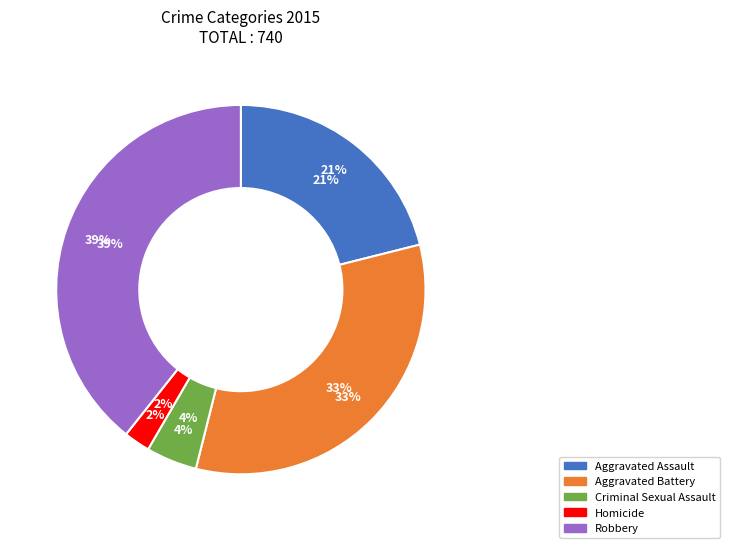

Rank the categories by value from lowest to highest.

Homicide, Criminal Sexual Assault, Aggravated Assault, Aggravated Battery, Robbery